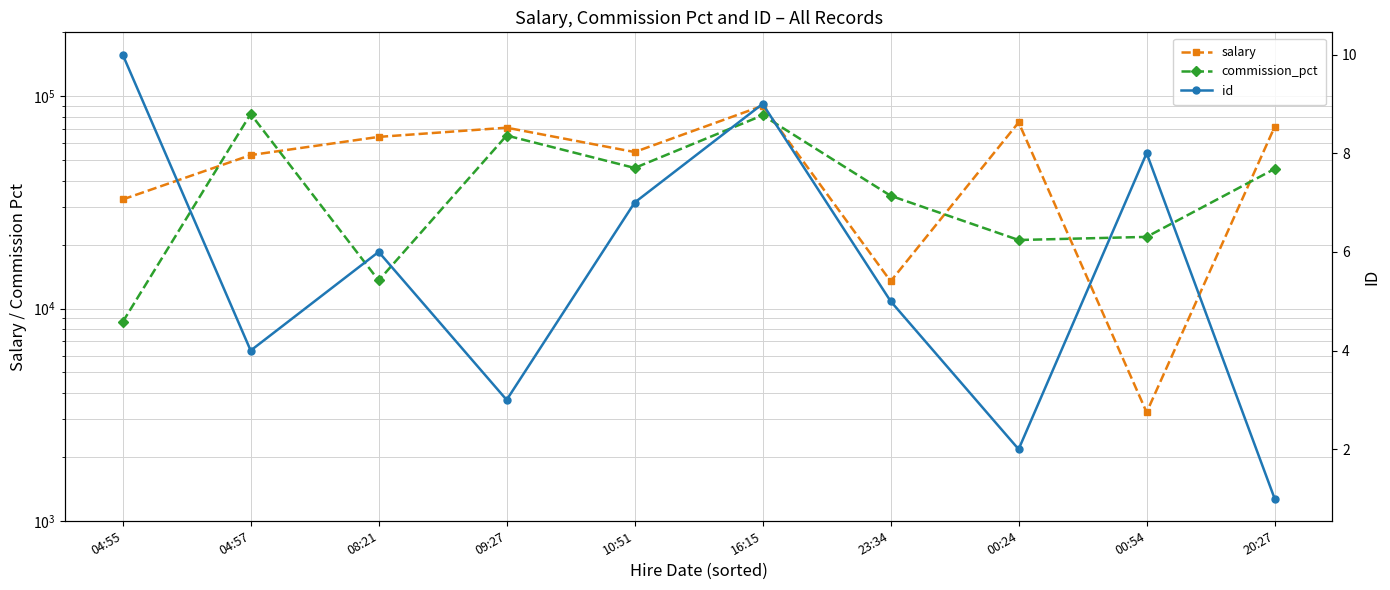

Does the chart have visible grid lines?

Yes